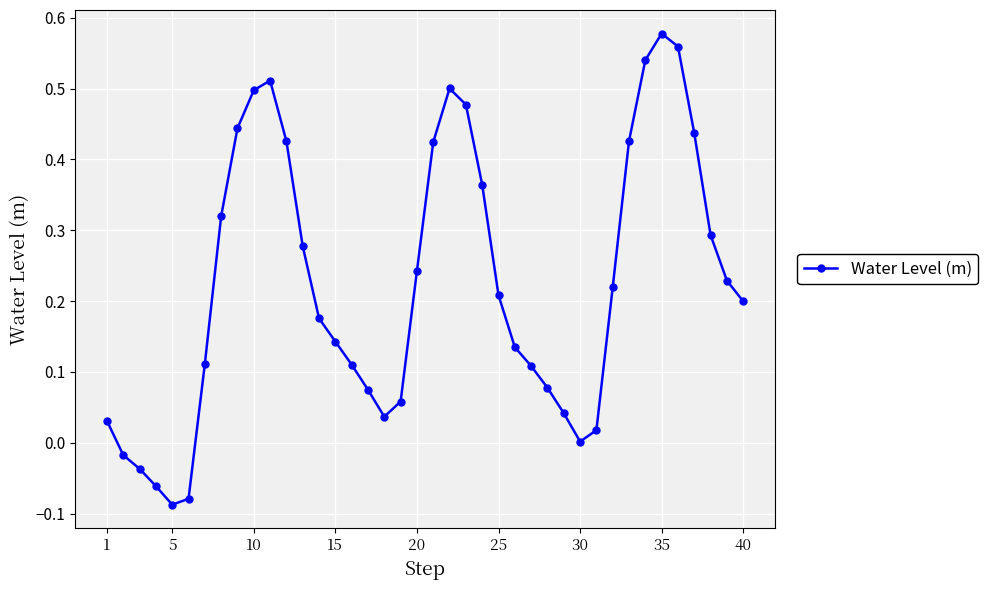

True or false: there are more than 0 points higher than both neighbors.

True